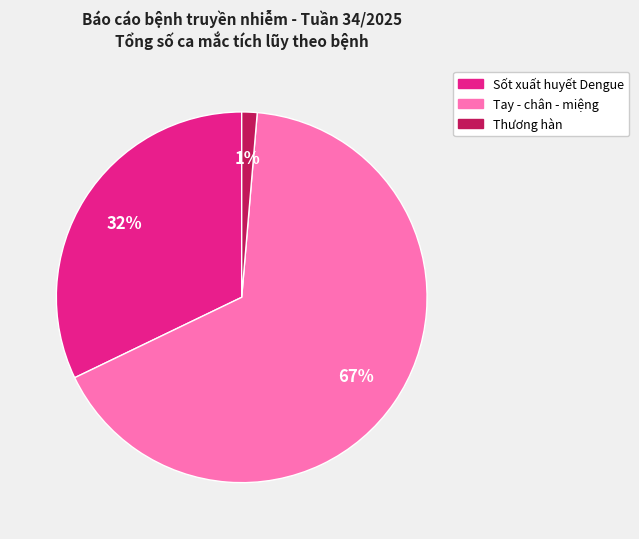

To the nearest percent, what is the average slice percentage?

33%